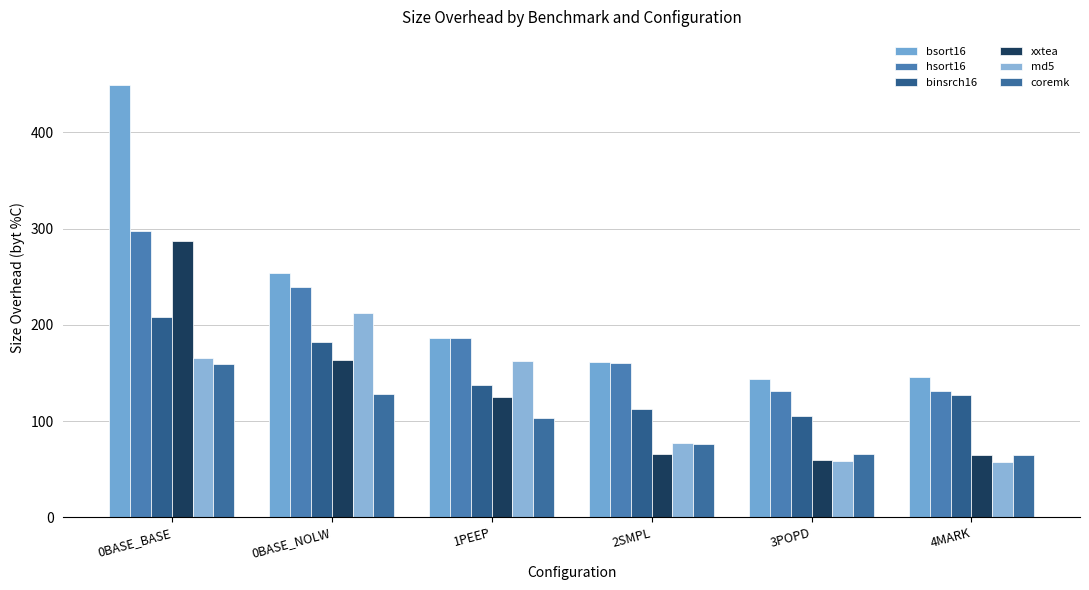

At 0BASE_BASE, list the series in order from largest to smallest.

bsort16, hsort16, xxtea, binsrch16, md5, coremk